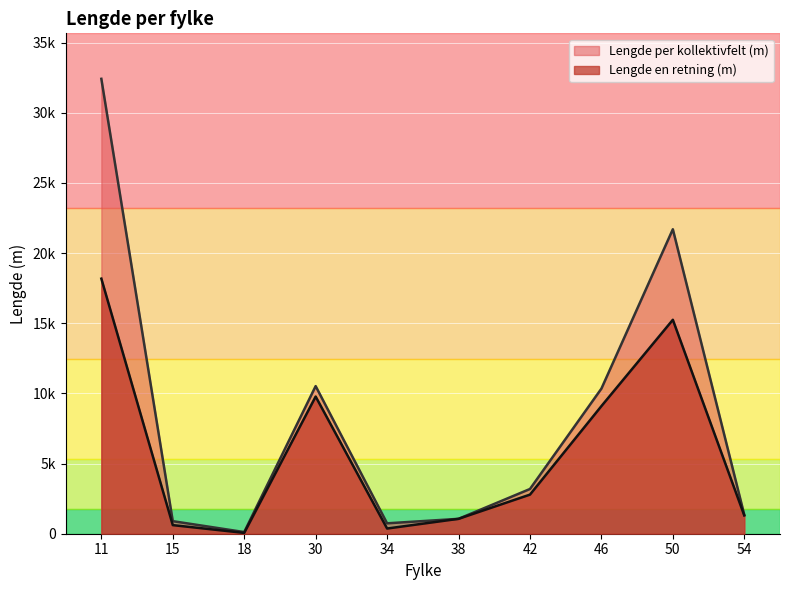

What is the difference between the second highest and second lowest values in the Lengde per kollektivfelt (m) series?

20954